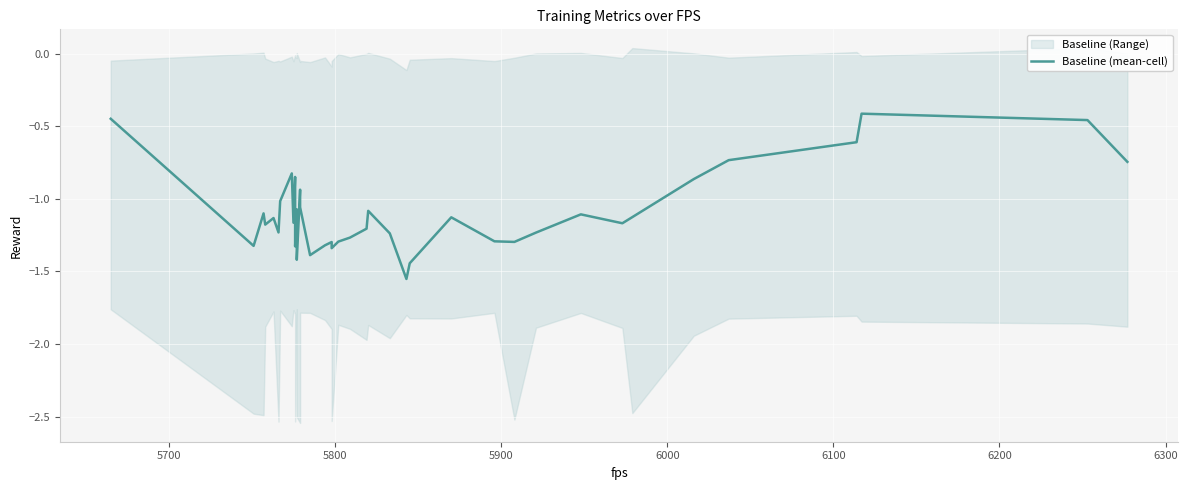

What is the difference between the maximum and second lowest values?

1.0